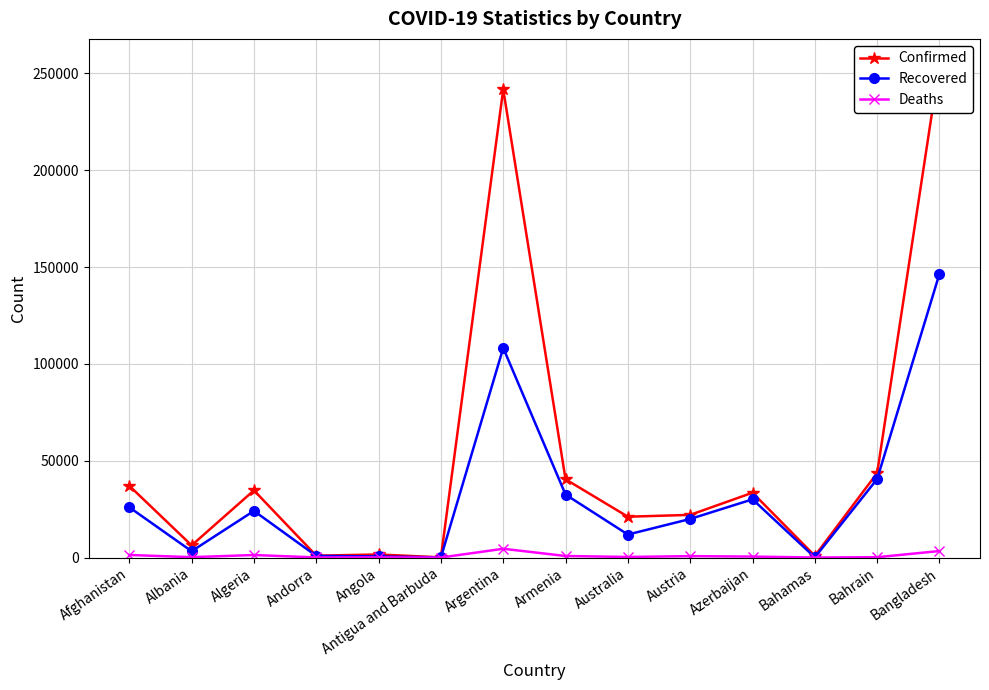

The Deaths series shows 1312 at Afghanistan. True or false?

True